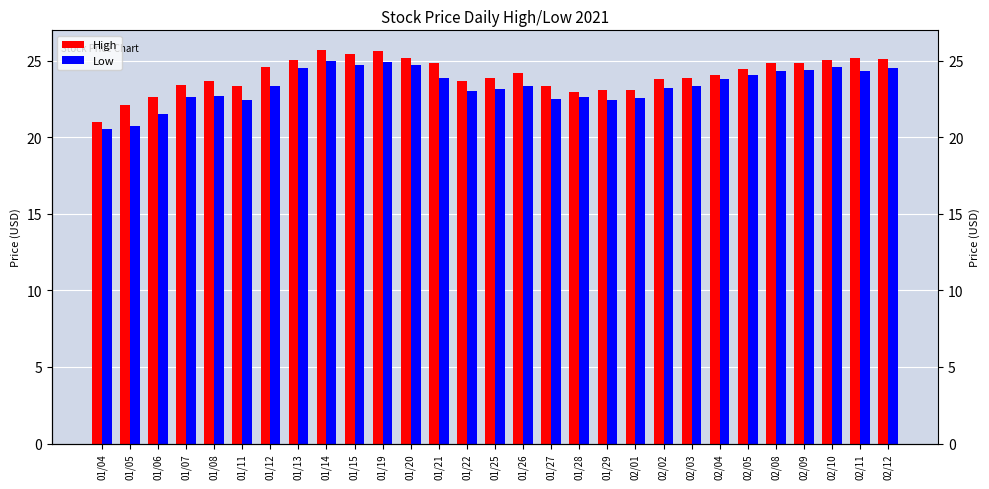

How many values in the Low series are below 23?

10